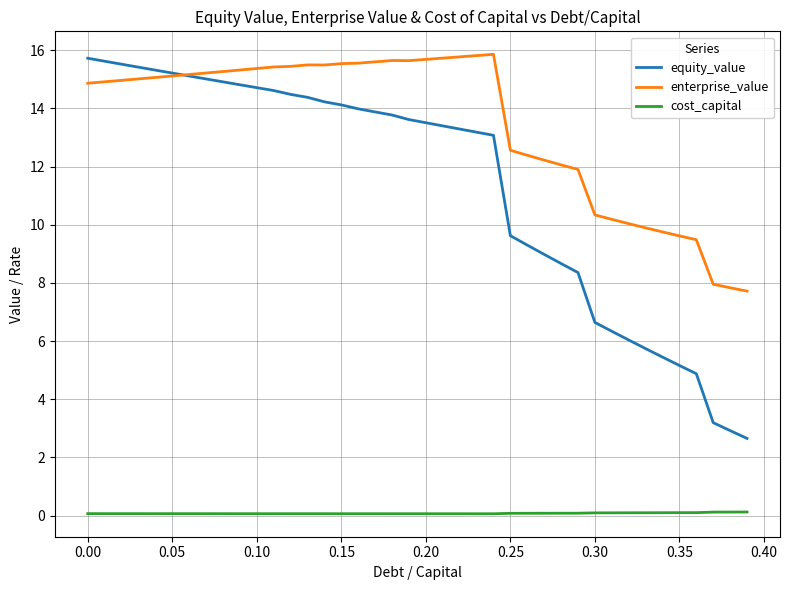

What is the minimum value shown in the chart?

0.1